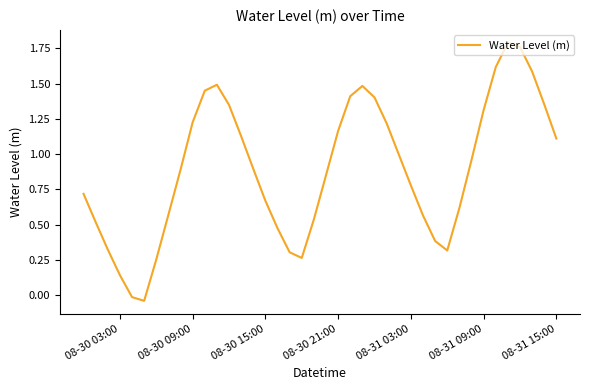

How many interior local peaks (higher than both neighbors) does the data have?

3